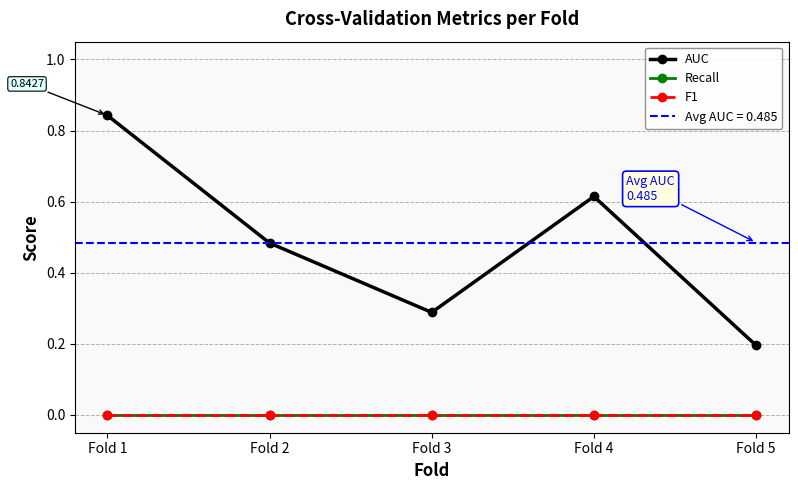

Which series has the largest total across all categories?

AUC